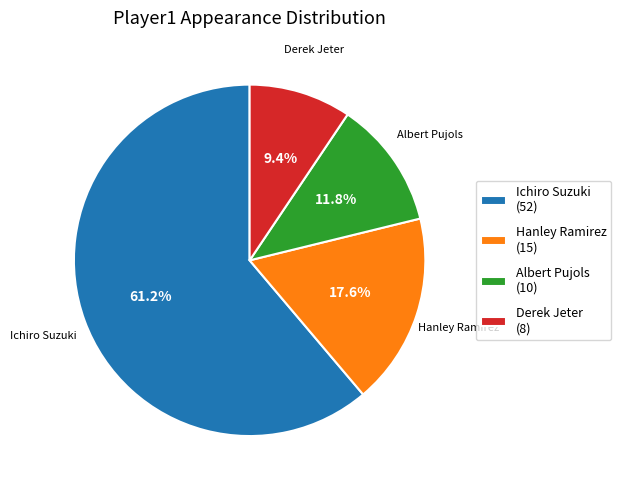

Rank the categories by value from lowest to highest.

Derek Jeter, Albert Pujols, Hanley Ramirez, Ichiro Suzuki